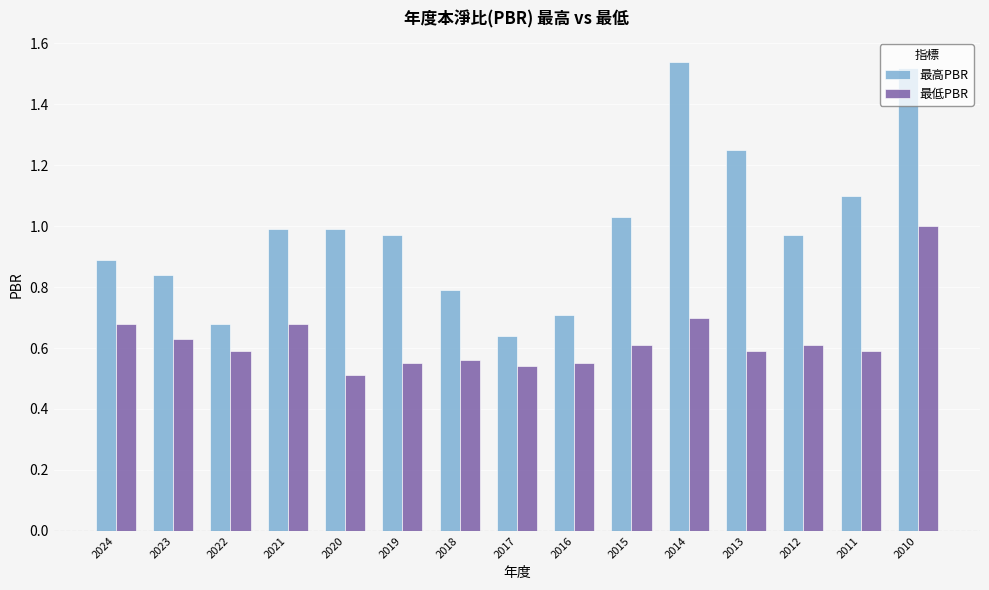

What is the difference between the 最低PBR values at 2014 and 2020?

0.2